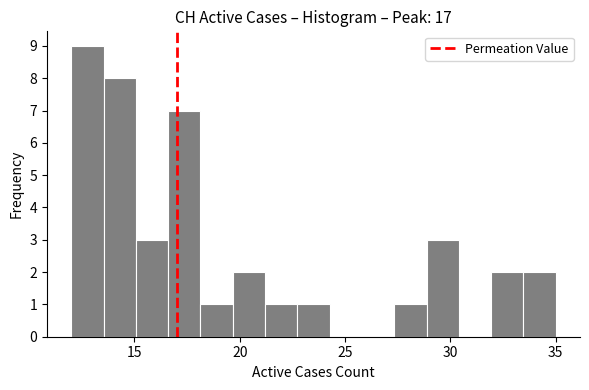

Read against the x-axis, roughly where is the centre of the tallest bar?

13.0